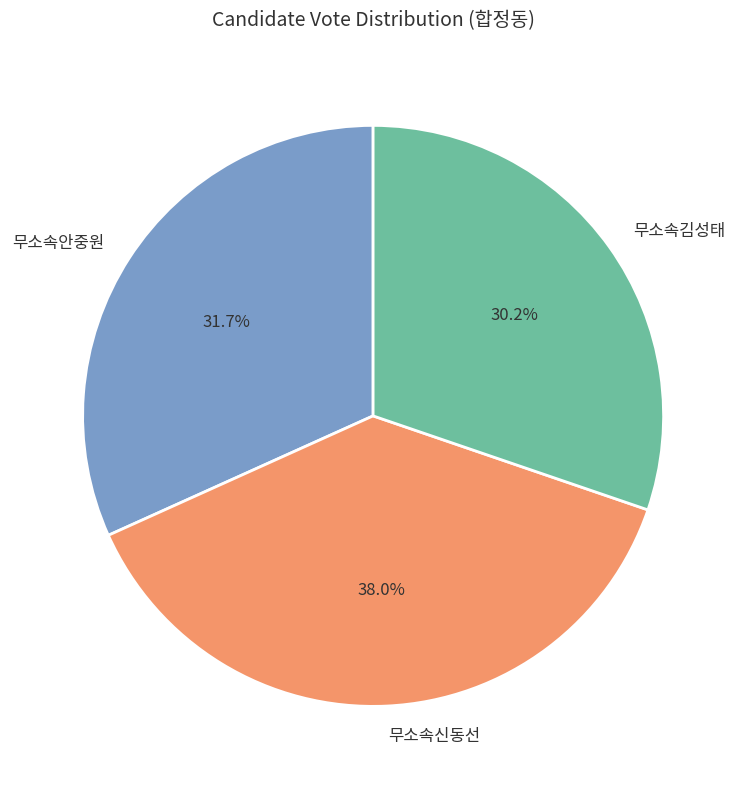

Is there any slice that represents more than half of the pie?

No